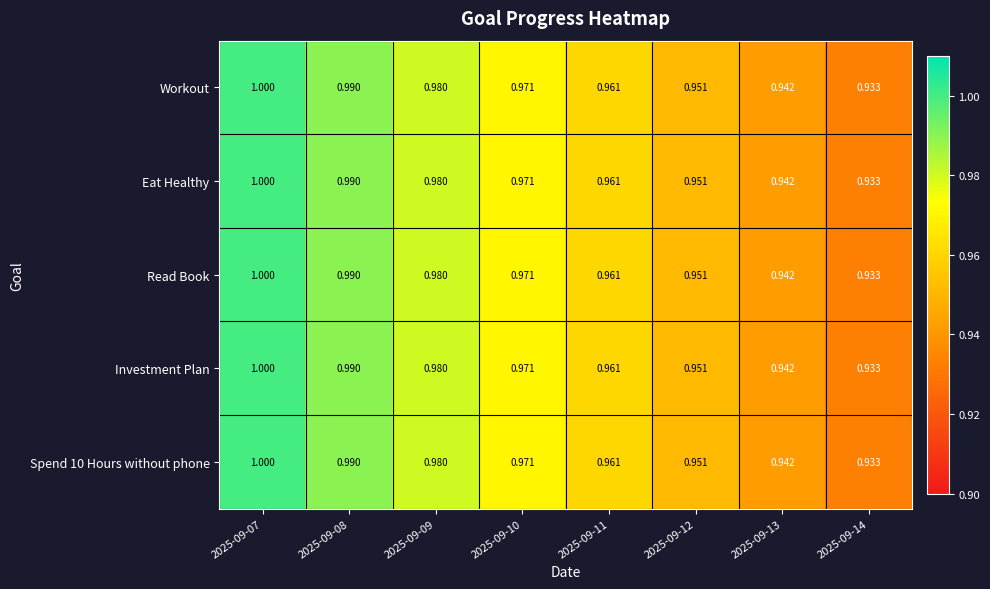

At how many categories does at least one series exceed 0?

8